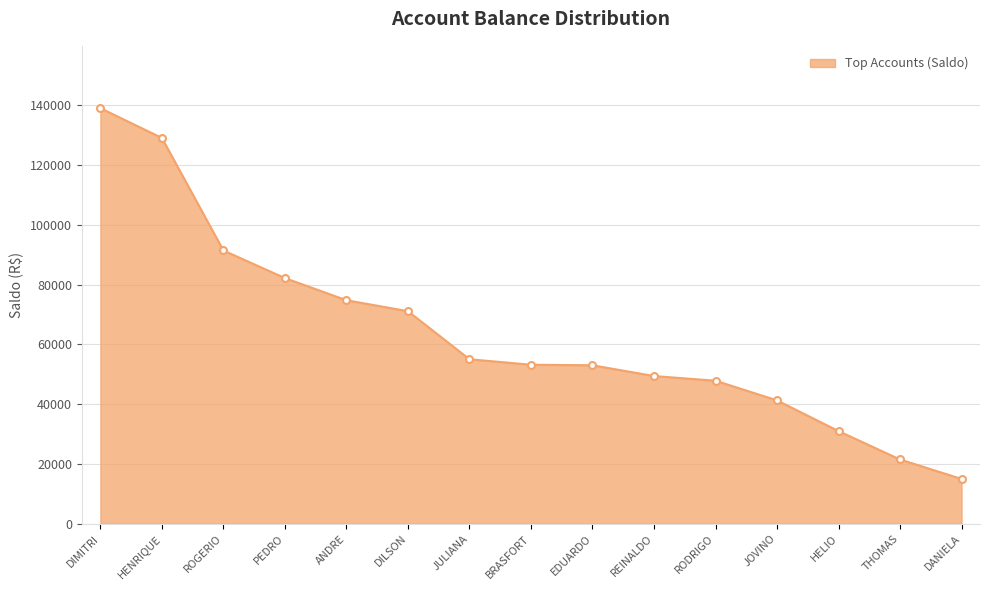

What is the sum of all values?

954706.4